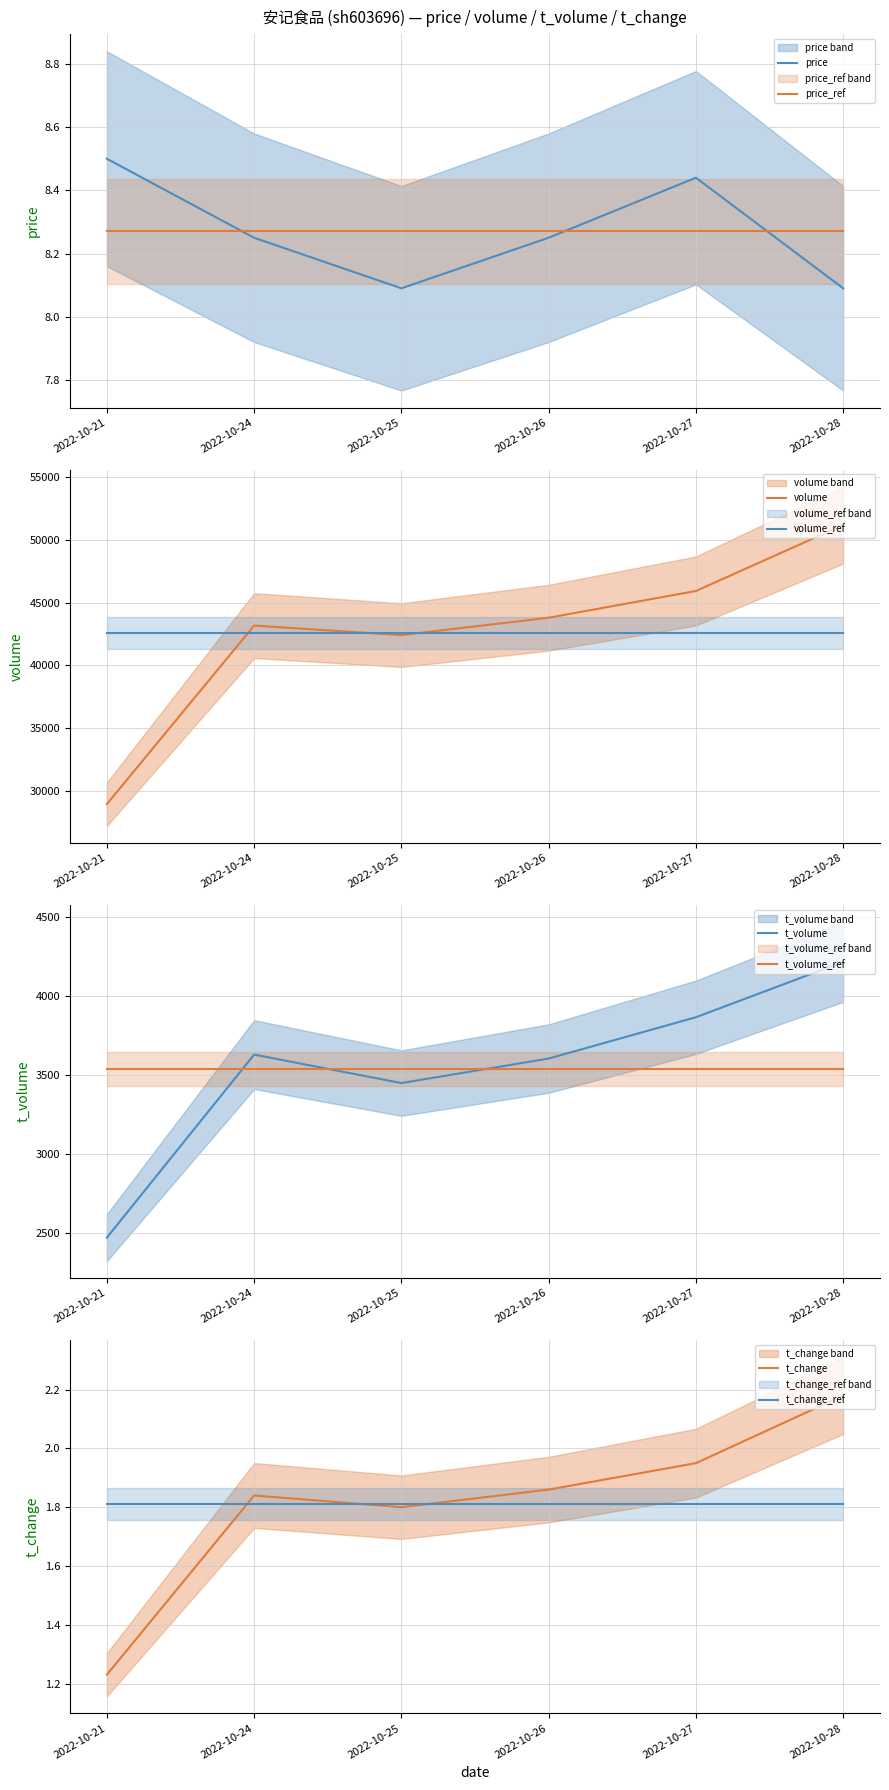

True or false: volume and t_change cross at least once.

False